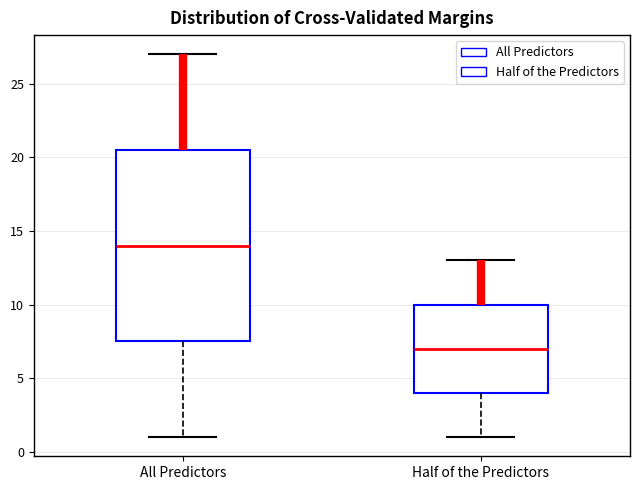

Reading left to right, read every box against the y-axis: the position of its median line, the range the box covers, and the ends of its whiskers. The values are not printed on the chart, so give them approximately, as read against the axis.

All Predictors: median 14.0, box 7.5 to 20.5, whiskers 1.0 to 27.0
Half of the Predictors: median 7.0, box 4.0 to 10.0, whiskers 1.0 to 13.0